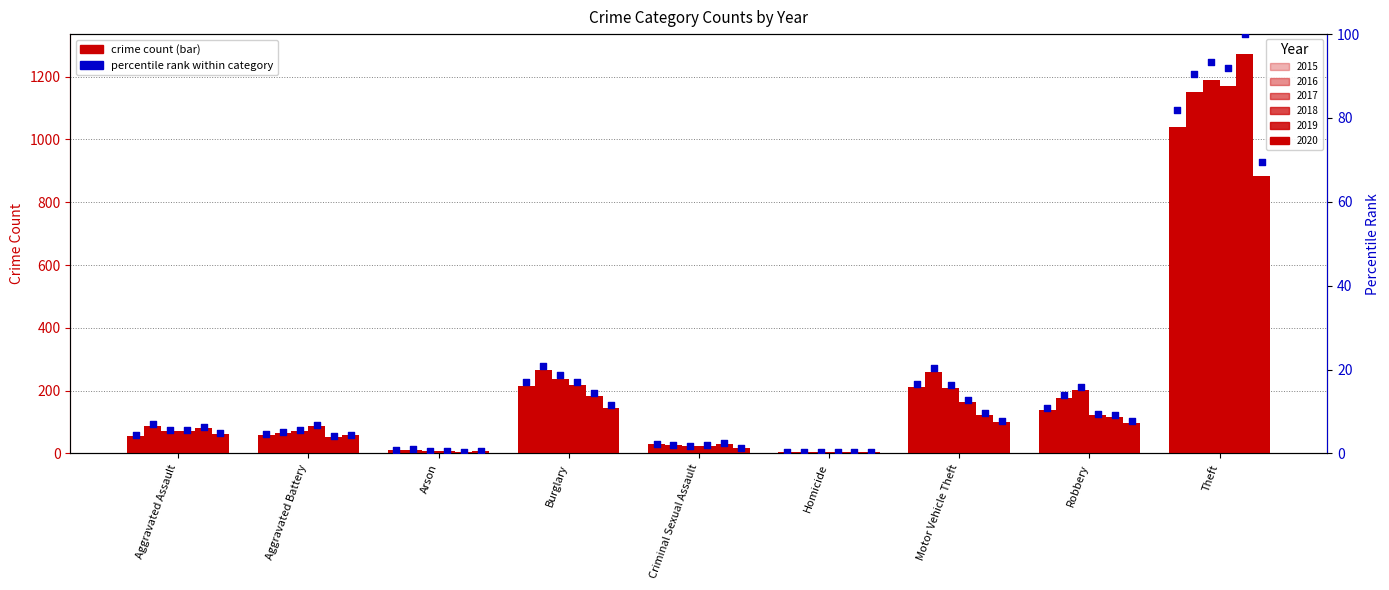

What are all the series names shown in the legend?

2015, 2016, 2017, 2018, 2019, 2020